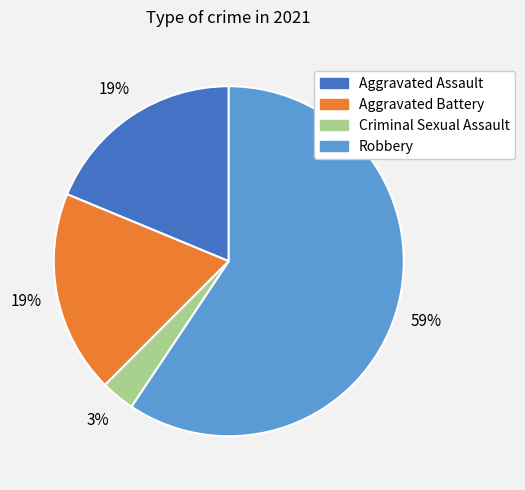

Which slice is the smallest?

Criminal Sexual Assault